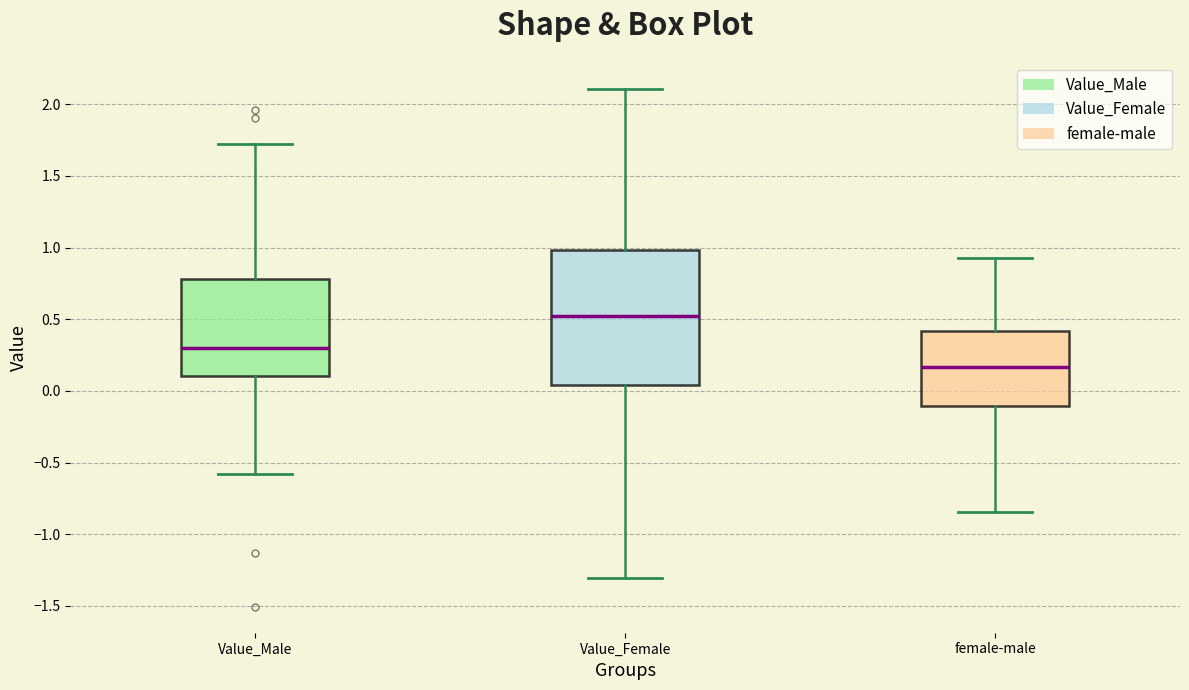

Which box is the tallest, from its lower edge to its upper edge?

Value_Female